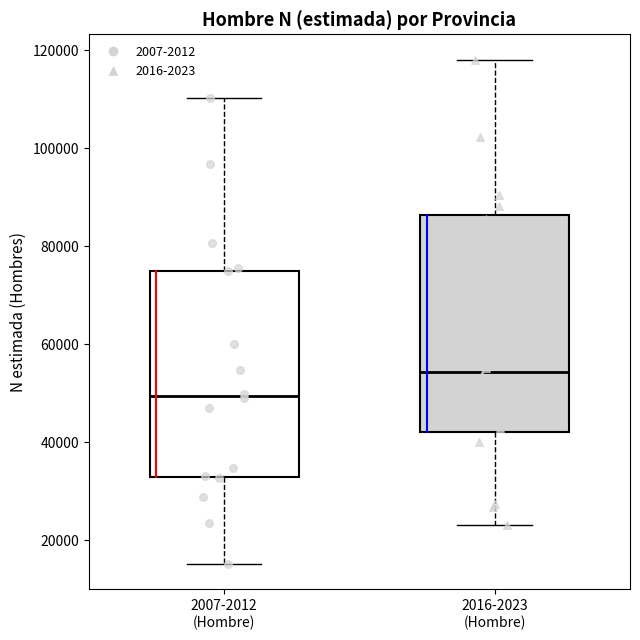

Reading left to right, transcribe this box plot: for each box, give where its median line is, the range the box spans, and where its two whiskers end, as read against the y-axis. The values are not printed on the chart, so give them approximately, as read against the axis.

2007-2012 (Hombre): median 50000, box 32000 to 76000, whiskers 16000 to 110000
2016-2023 (Hombre): median 54000, box 42000 to 86000, whiskers 24000 to 118000